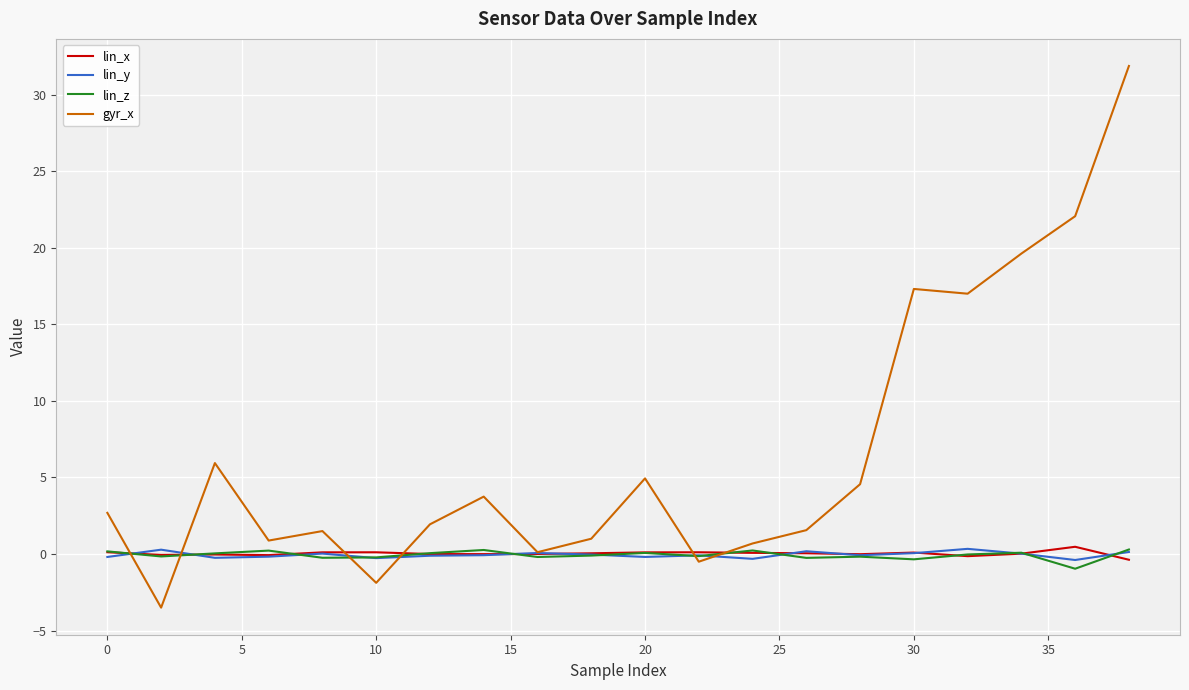

Which series has the largest total across all categories?

gyr_x